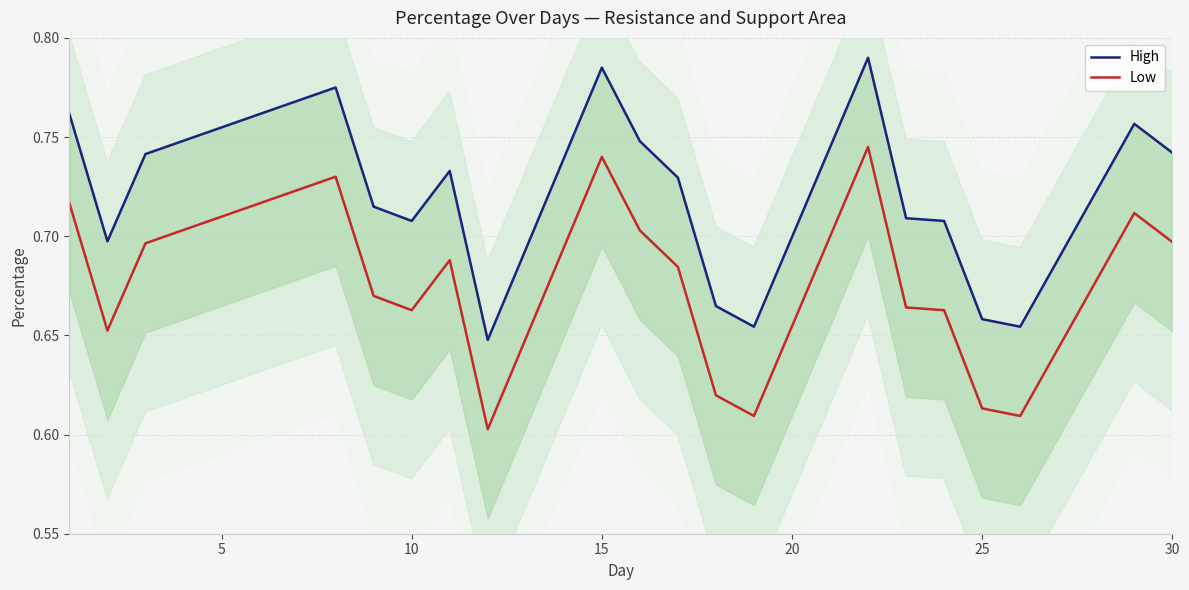

What is the value of the High point at the 12th from the left?

0.7